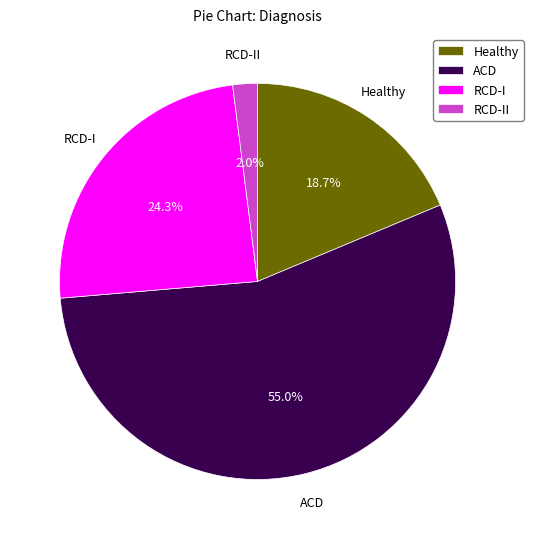

To the nearest percent, what is the combined percentage of RCD-I and ACD?

79%